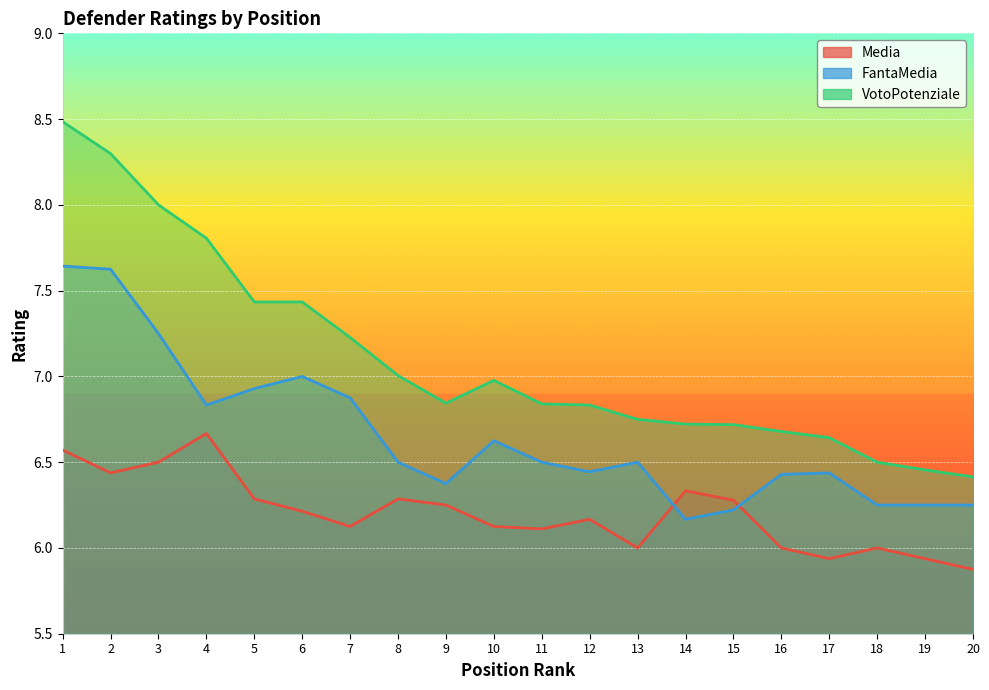

At which category does FantaMedia reach its first local valley?

4